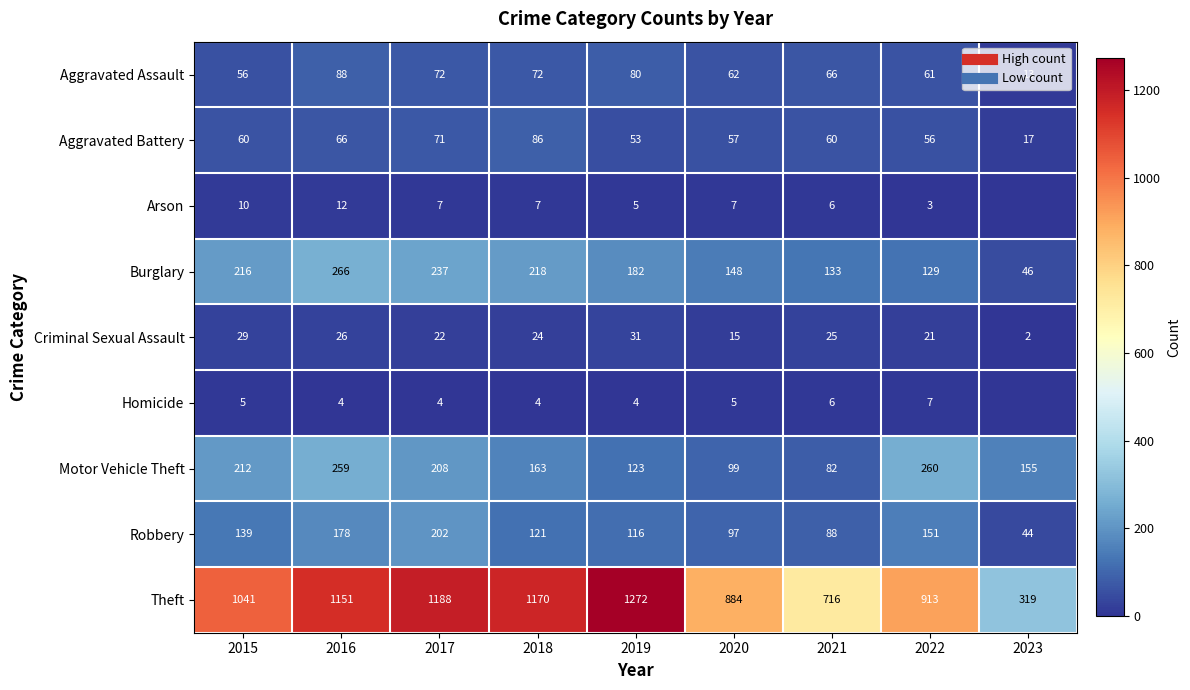

What is the difference between the Burglary values at 2018 and 2019?

36